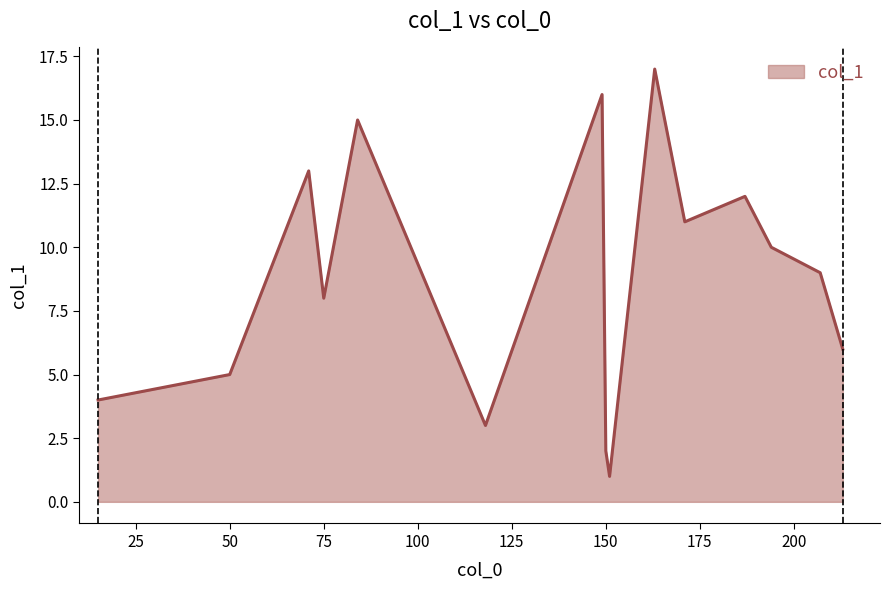

What is the average value?

9